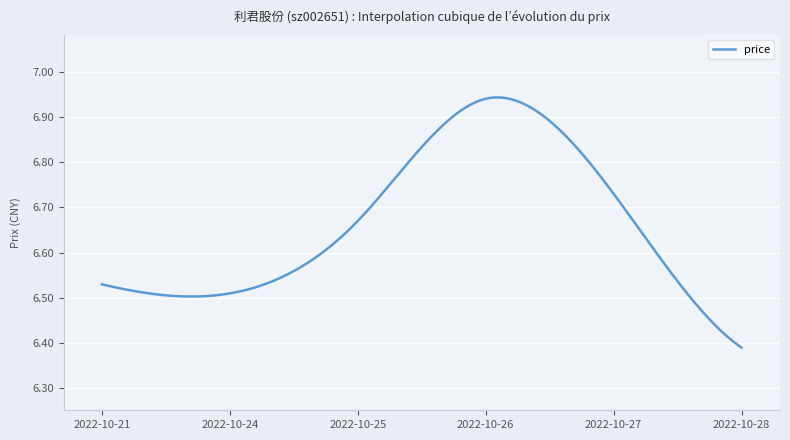

What is the difference between the maximum and minimum values?

0.6